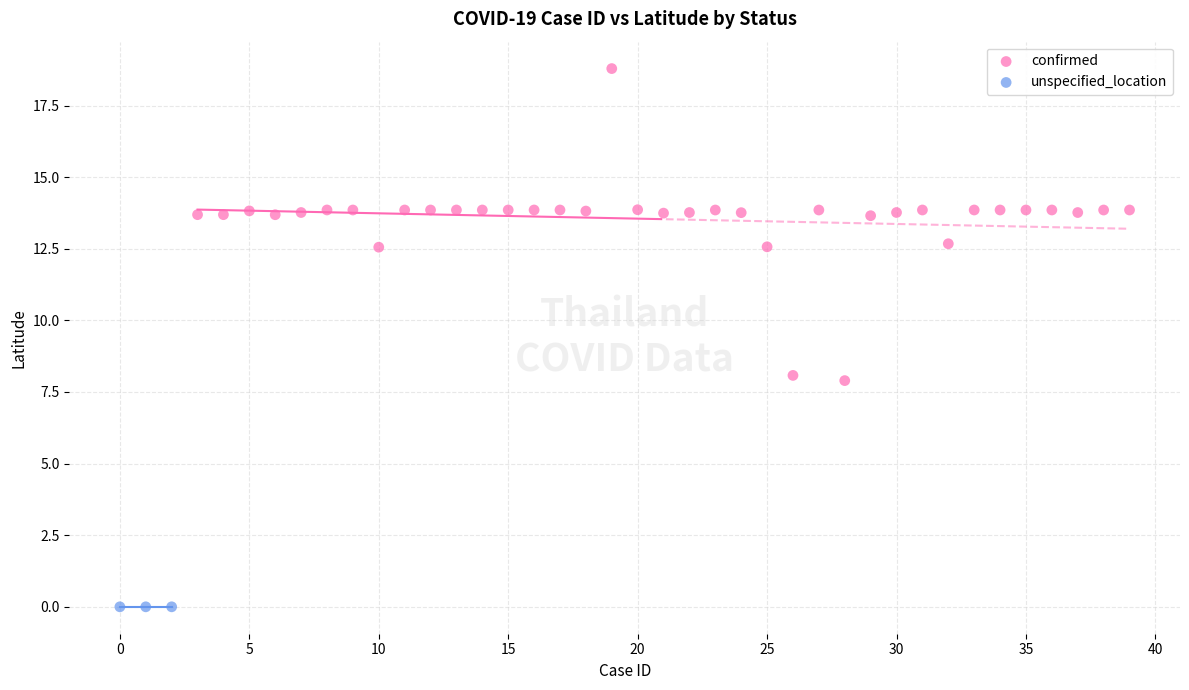

Which series reaches the minimum Y coordinate?

unspecified_location